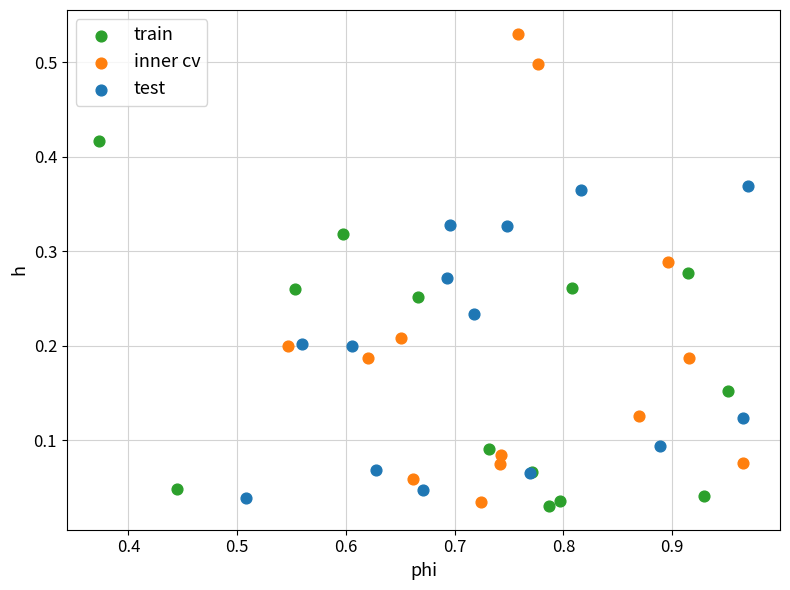

What are all the series names shown in the legend?

train, inner cv, test